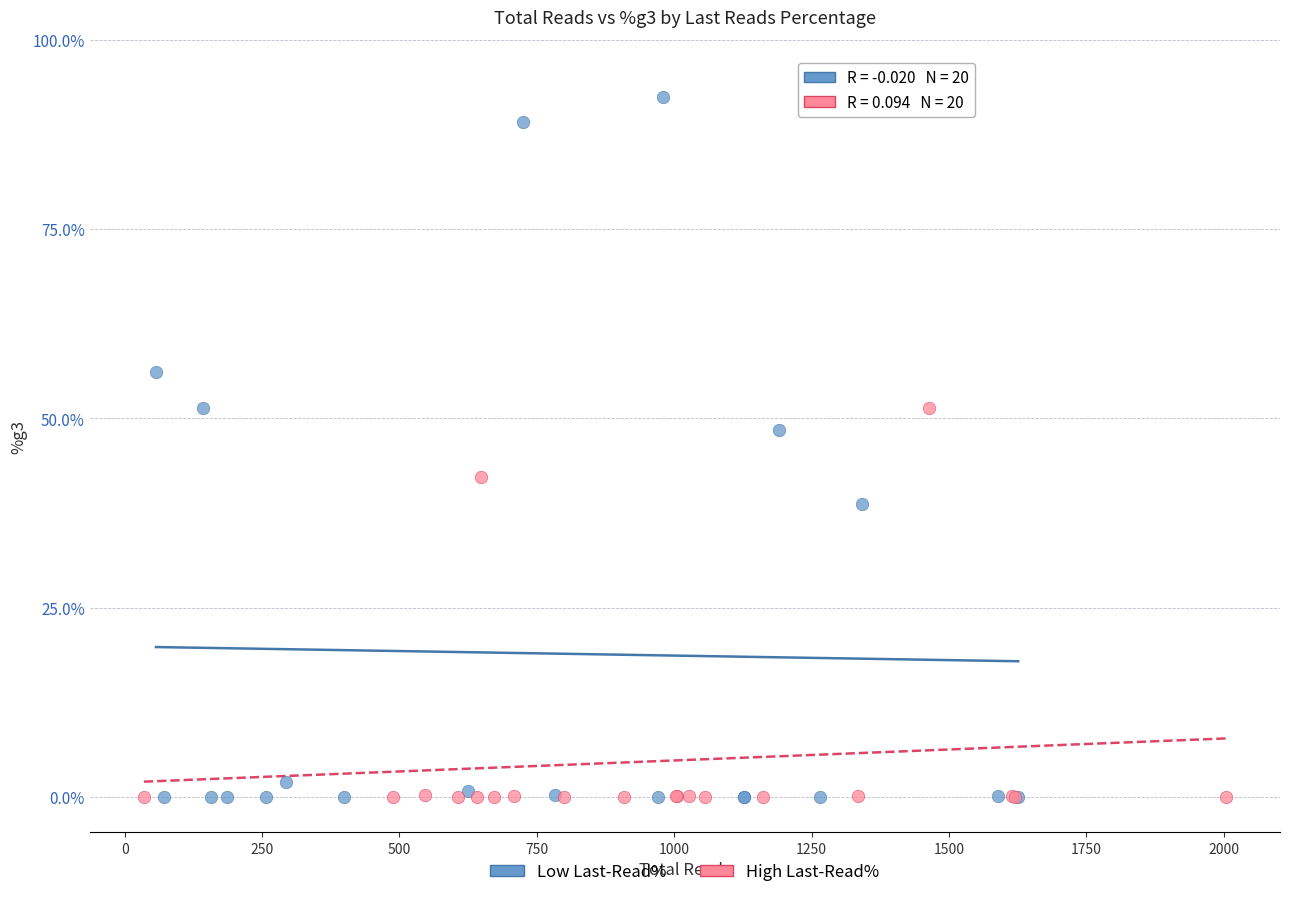

Which series has the largest Y range (max minus min)?

Low Last-Read%